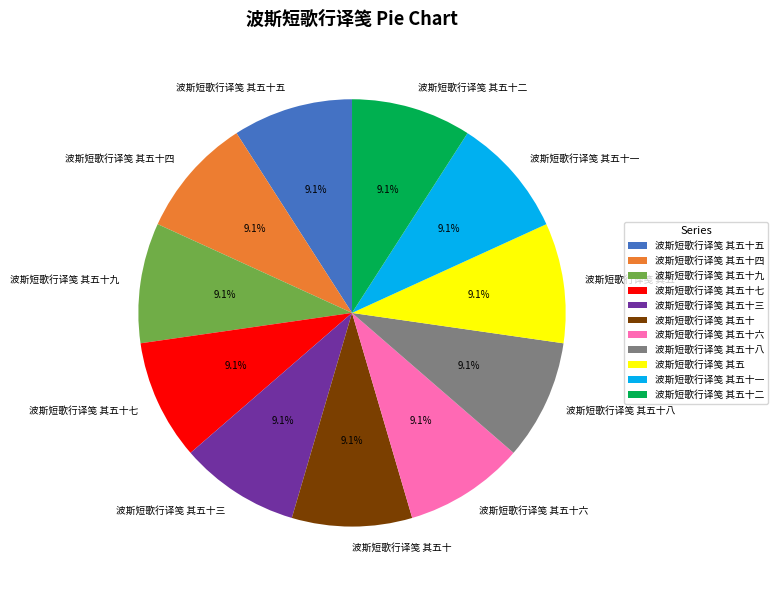

Does any single category account for the majority?

No